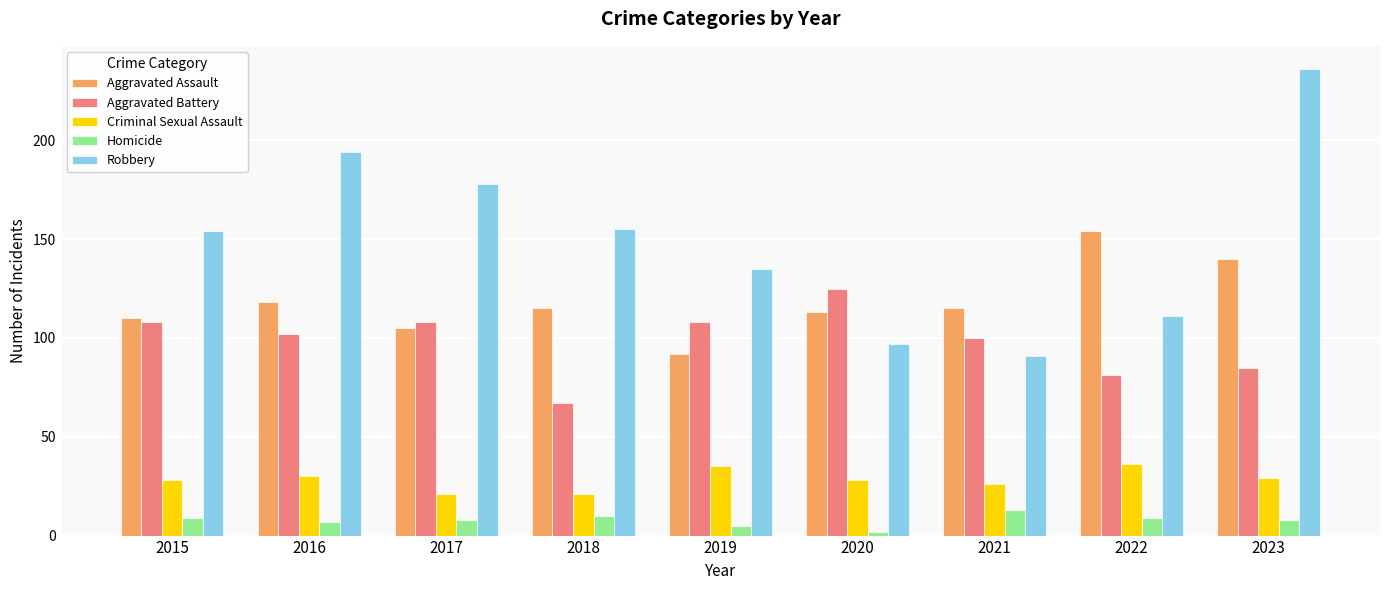

What is the minimum value shown in the chart?

2